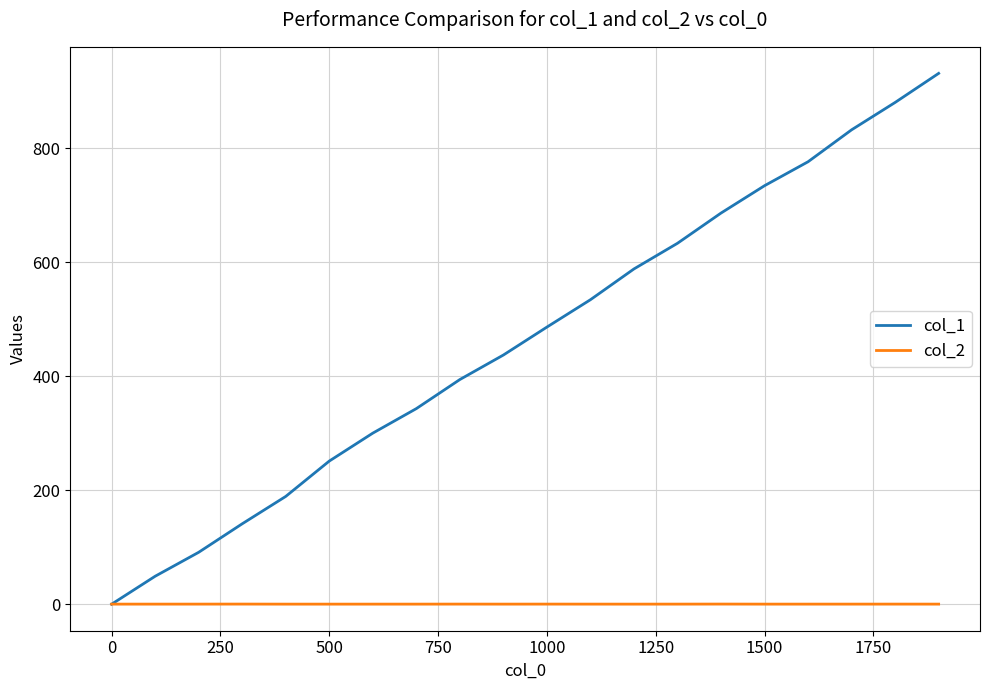

Which series has the widest spread of values?

col_1